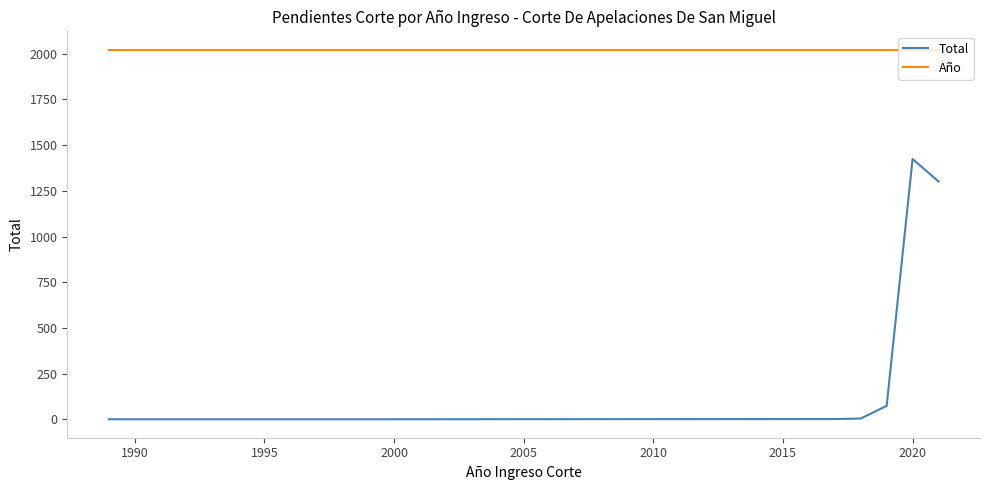

True or false: Total and Año cross at least once.

False